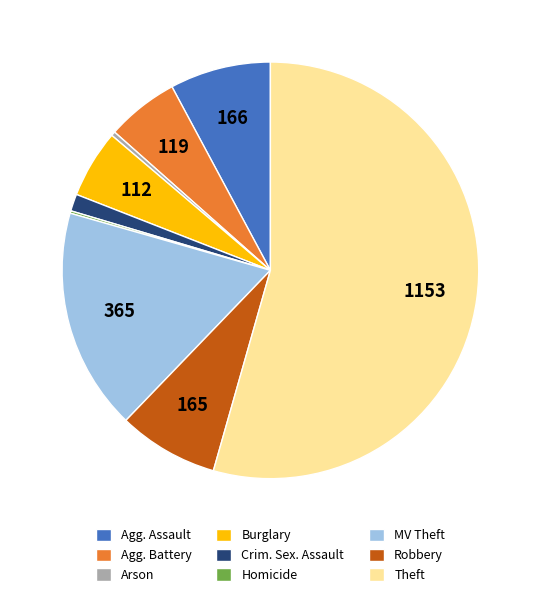

True or false: Crim. Sex. Assault accounts for 11% of the total.

False